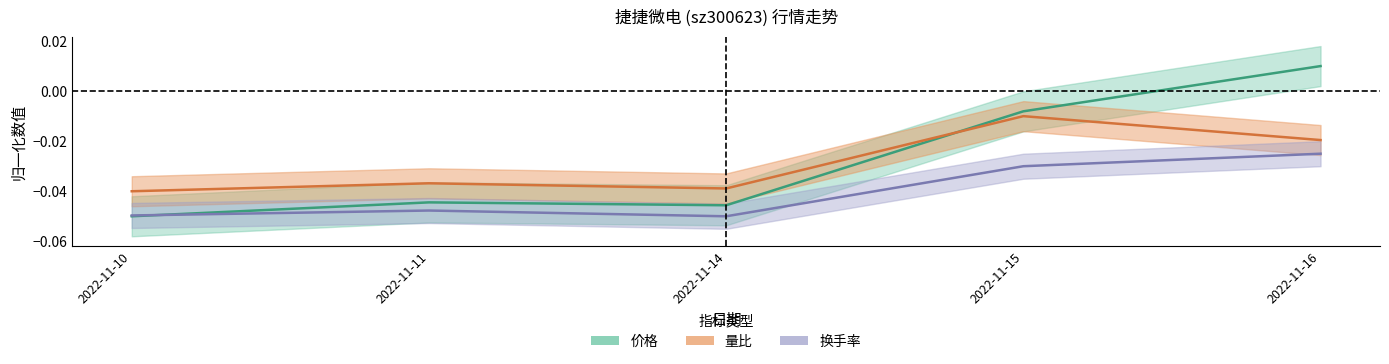

True or false: 换手率 and 量比 intersect in this chart.

False